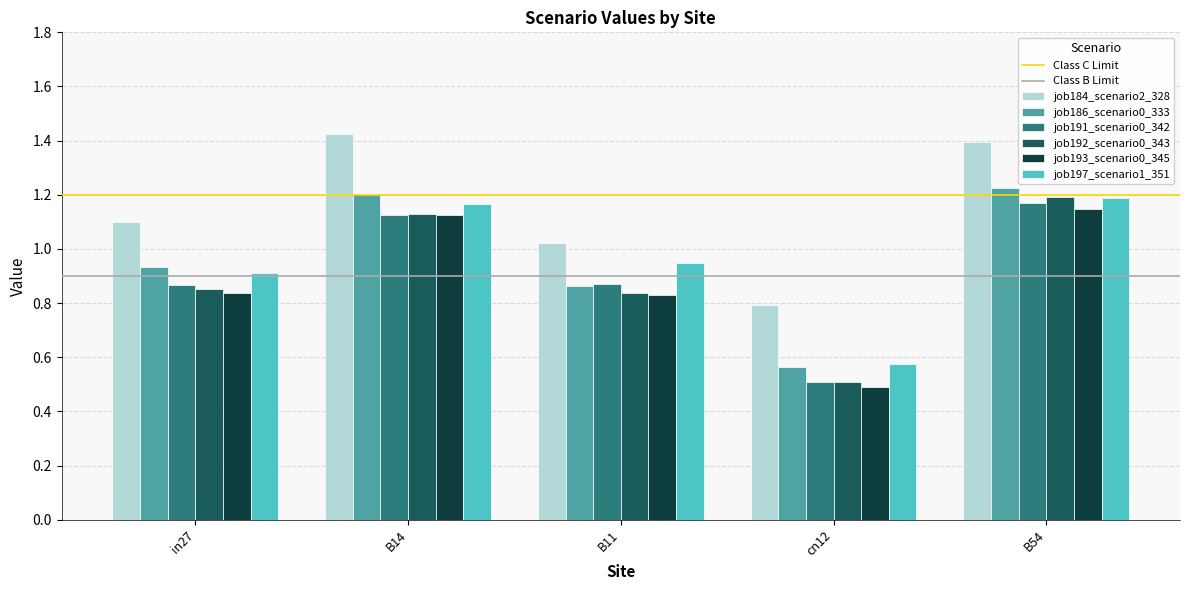

Which series changed the most between B14 and cn12?

job186_scenario0_333